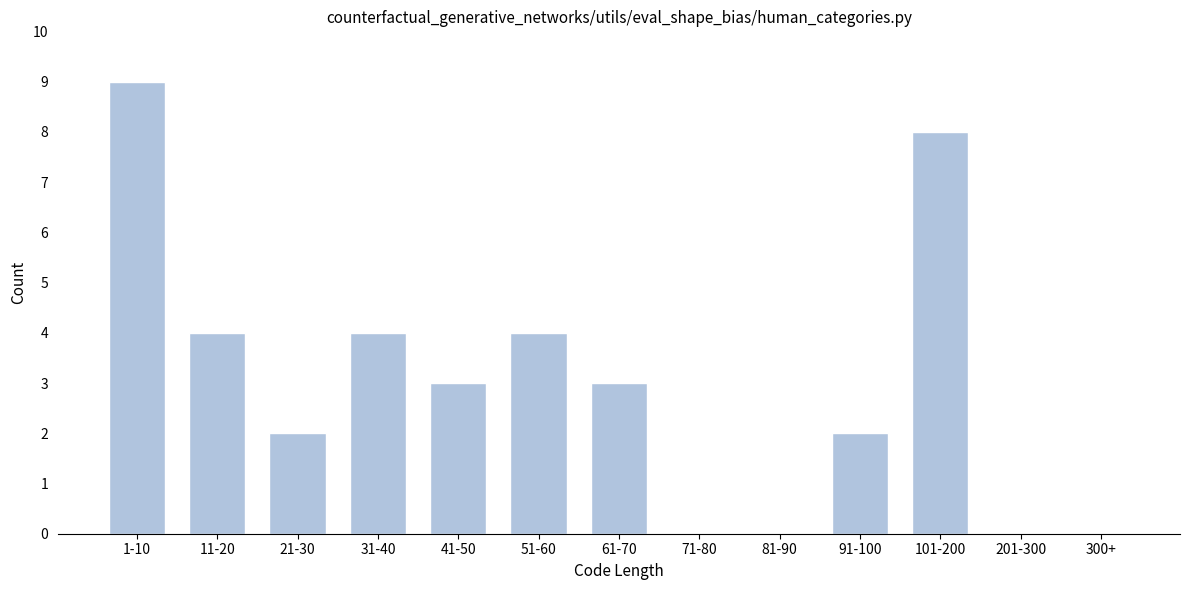

Reading left to right, transcribe all the data shown in this chart.

1-10=9	11-20=4	21-30=2	31-40=4	41-50=3	51-60=4	61-70=3	71-80=0	81-90=0	91-100=2	101-200=8	201-300=0	300+=0